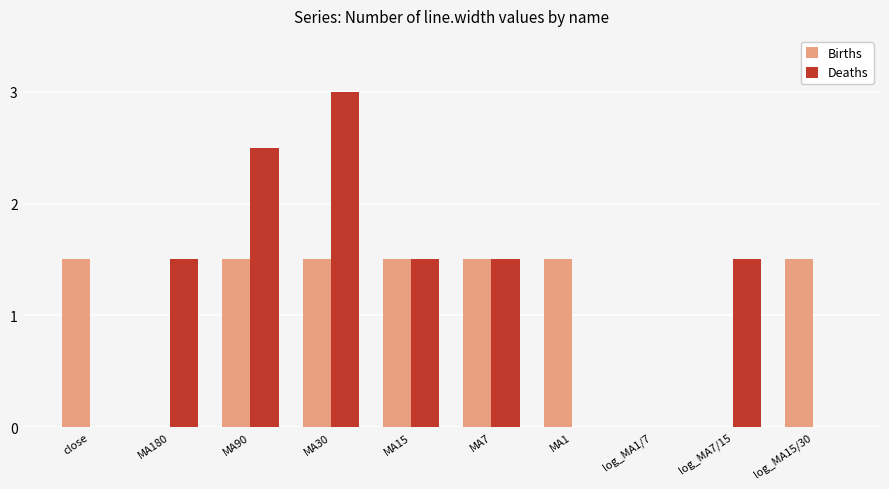

Which series changed the most between log_MA1/7 and log_MA7/15?

Deaths